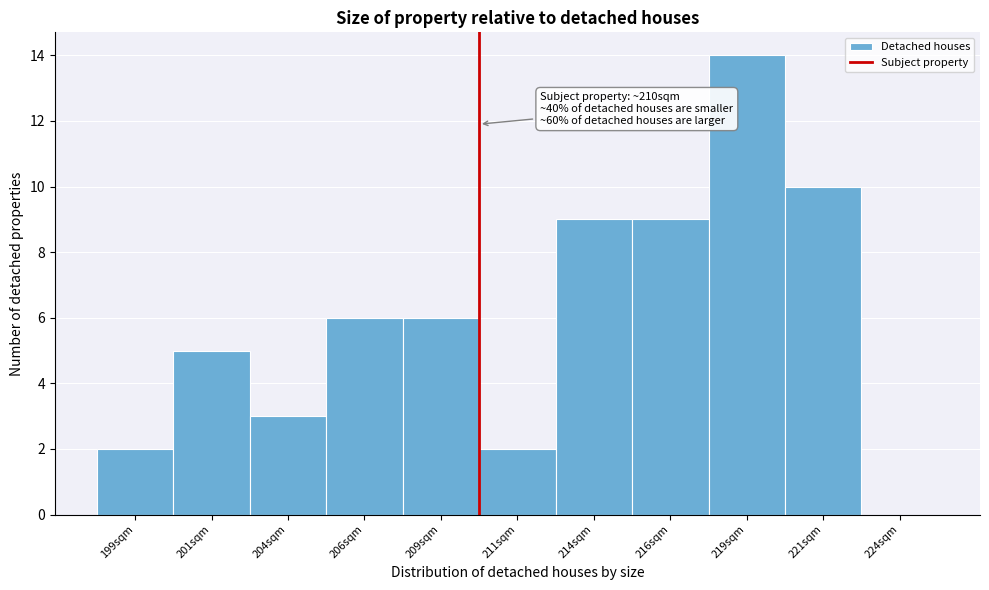

Which range on the x-axis has the tallest bar?

217.5 to 220.0